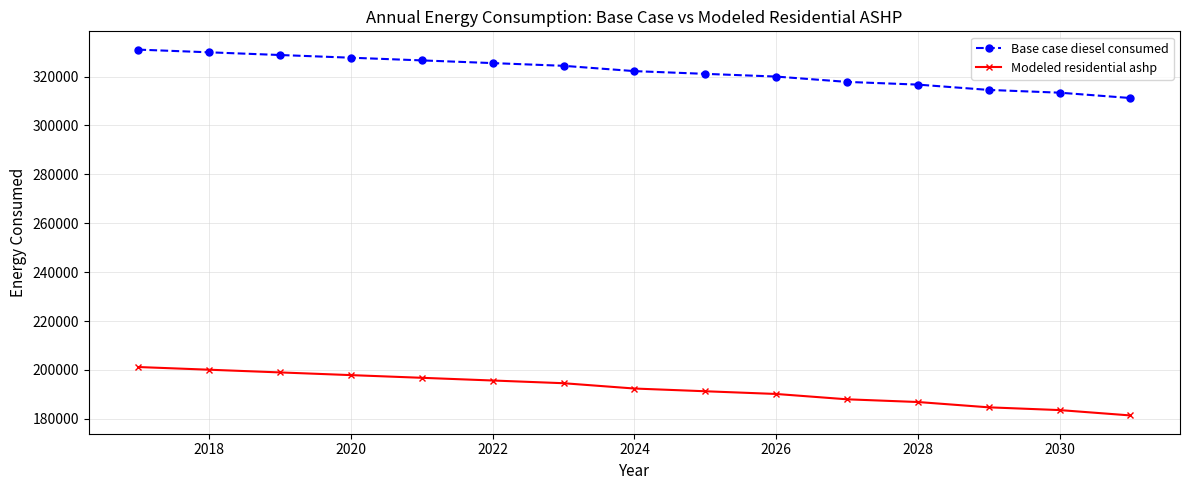

At how many categories does at least one series exceed 306717?

15